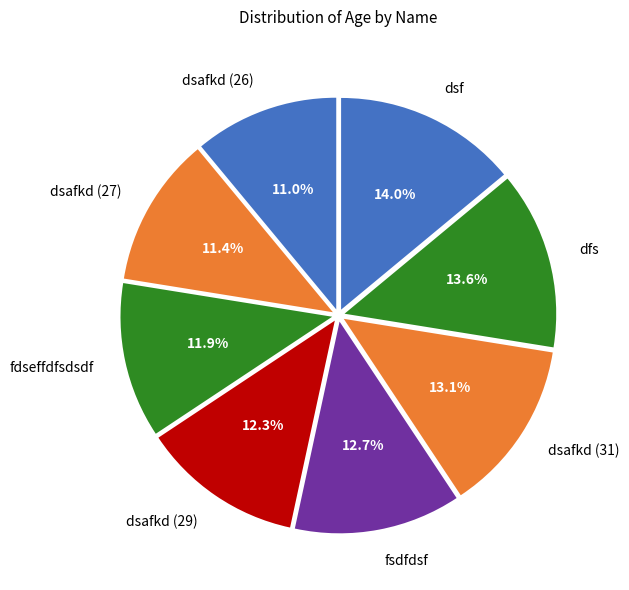

Does dsafkd (29) account for over 50% of the chart?

No